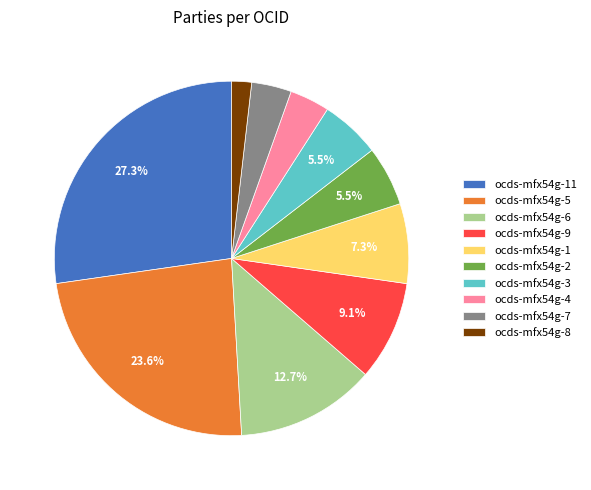

To the nearest percent, what percentage of the pie is ocds-mfx54g-9?

9%